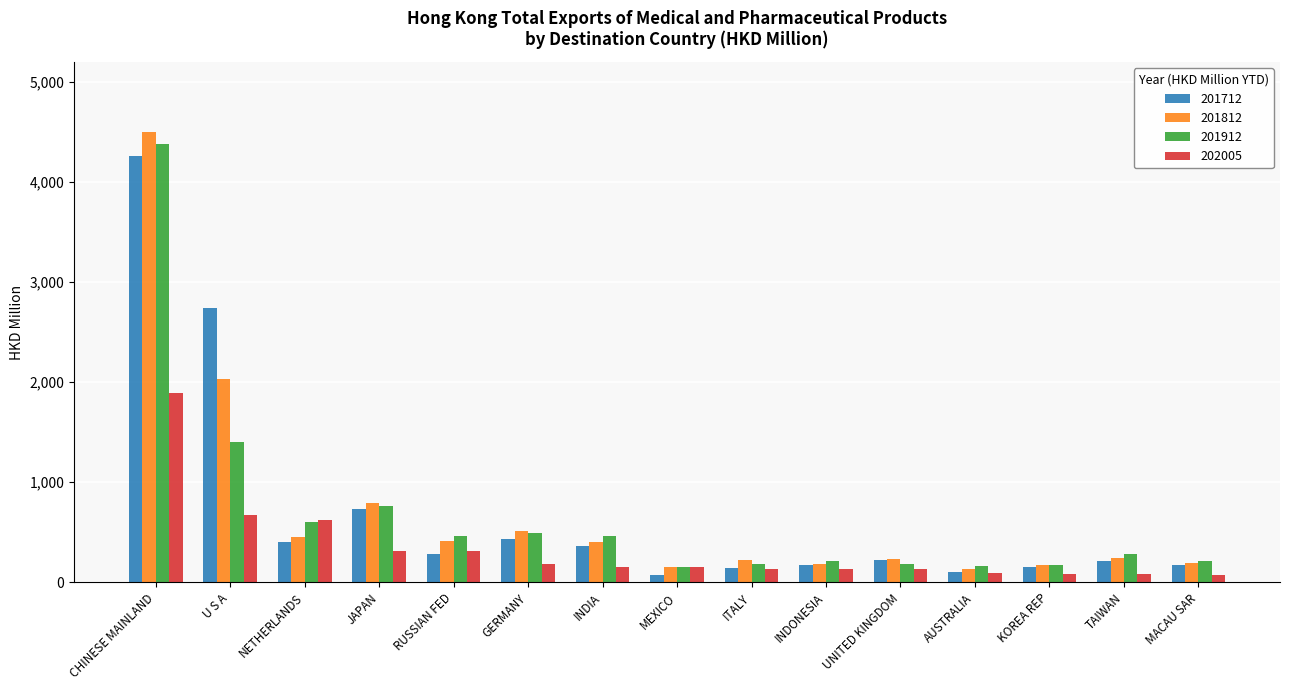

How many groups of bars are there?

15